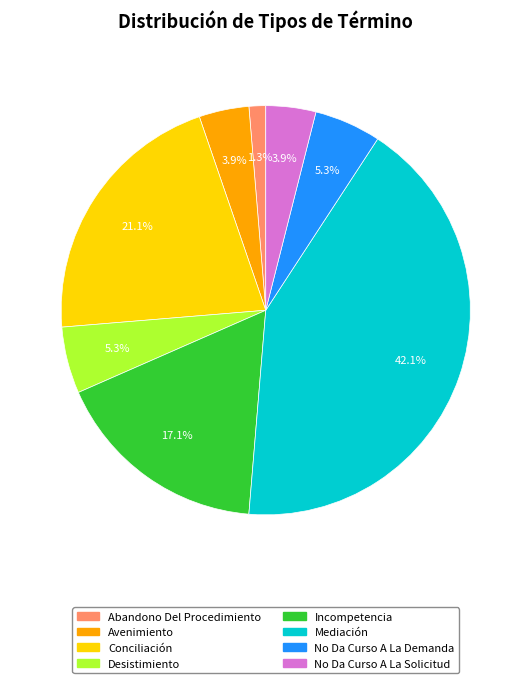

Which has a higher value, Incompetencia or Abandono Del Procedimiento?

Incompetencia